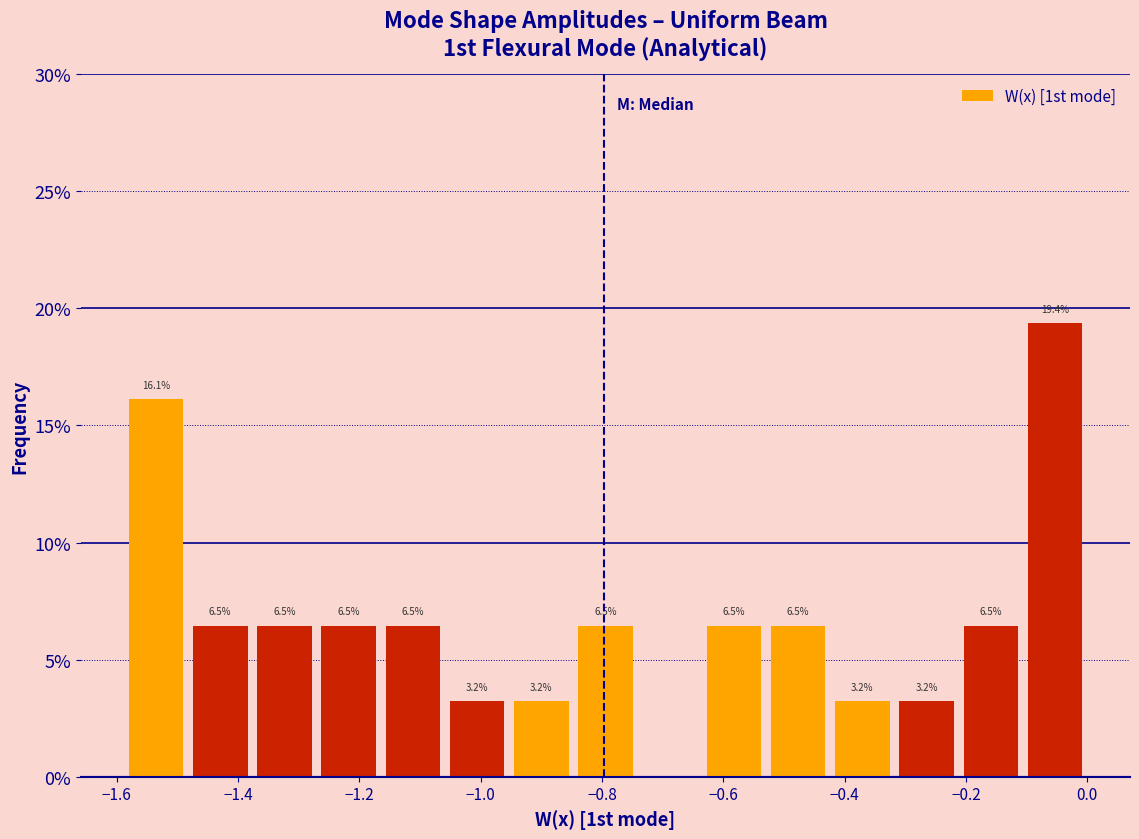

Which range on the x-axis has the tallest bar?

-0.10 to 0.00